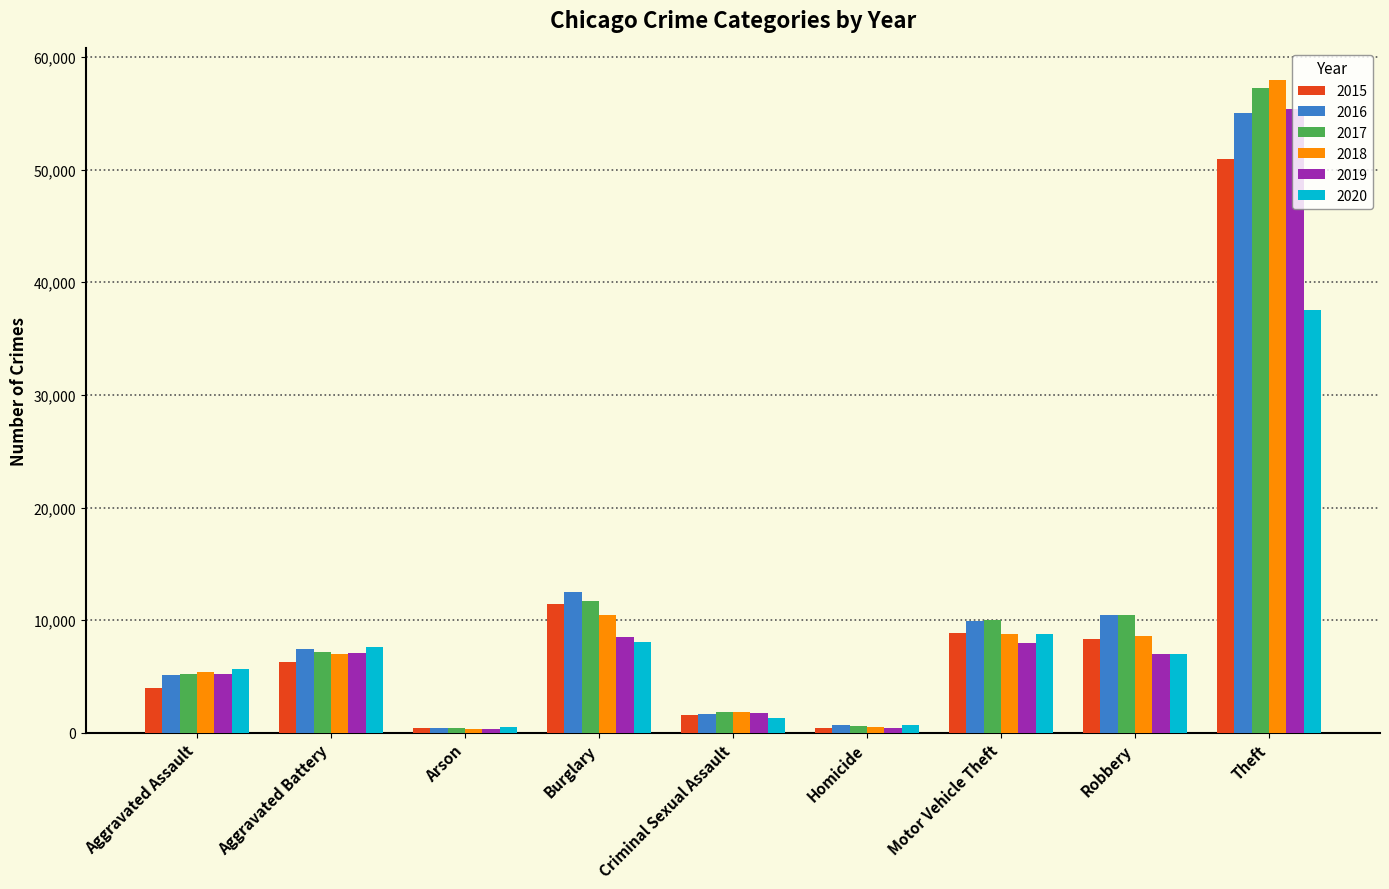

What is the greatest value displayed?

57921